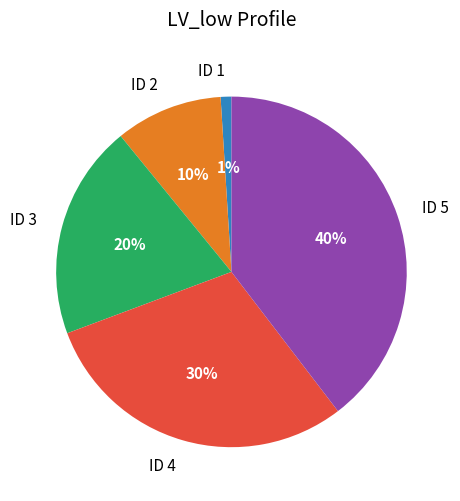

Approximately how many times larger is the value at ID 2 compared to ID 1?

10.0